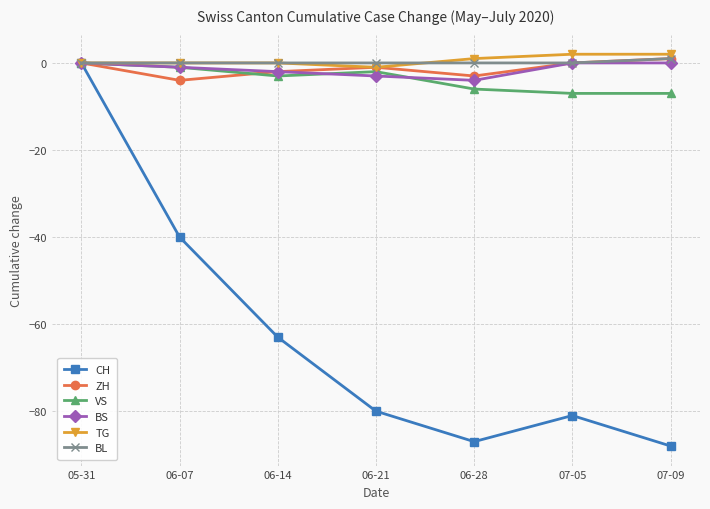

At which category is the sum across all series the highest?

05-31